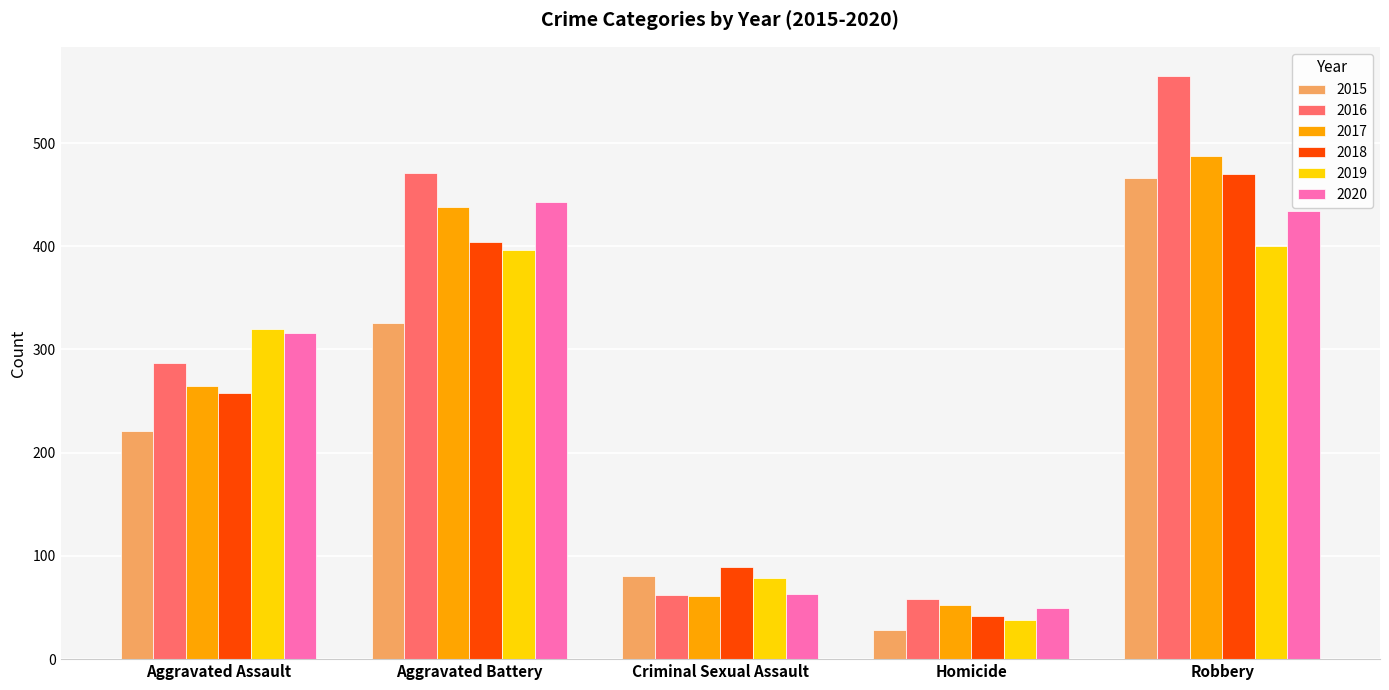

What is the smallest value displayed?

28